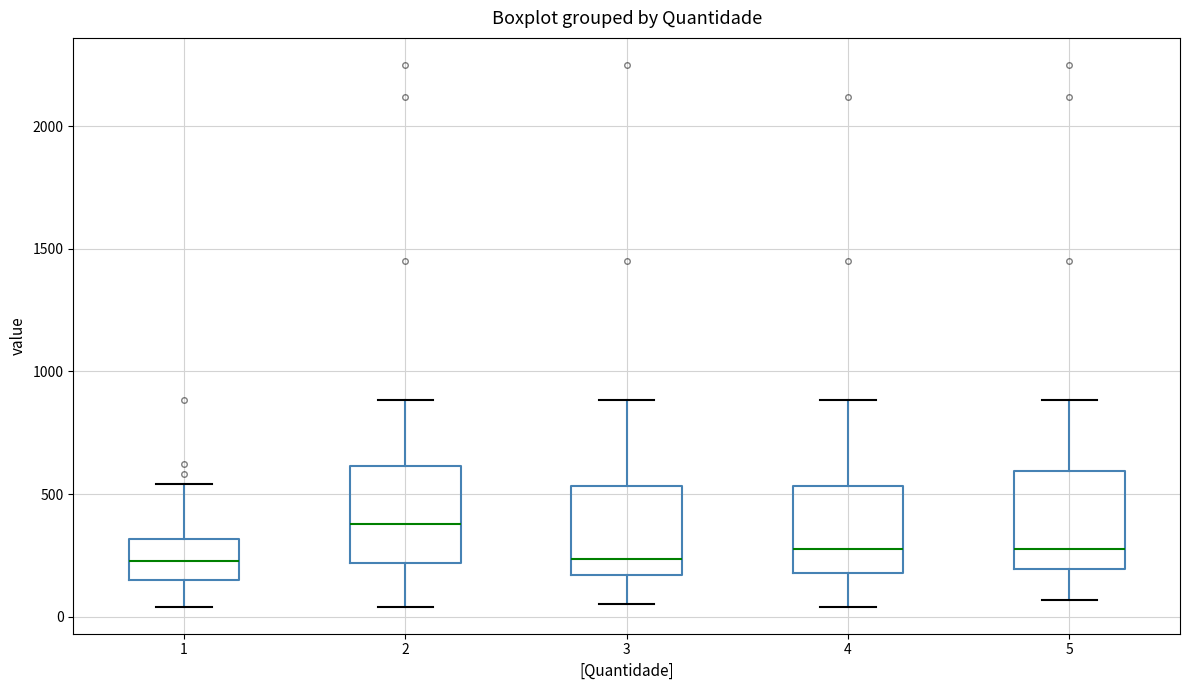

Where does the lower whisker of the box at x = 2 end on the y-axis? The values are not printed on the chart, so give them approximately, as read against the axis.

50